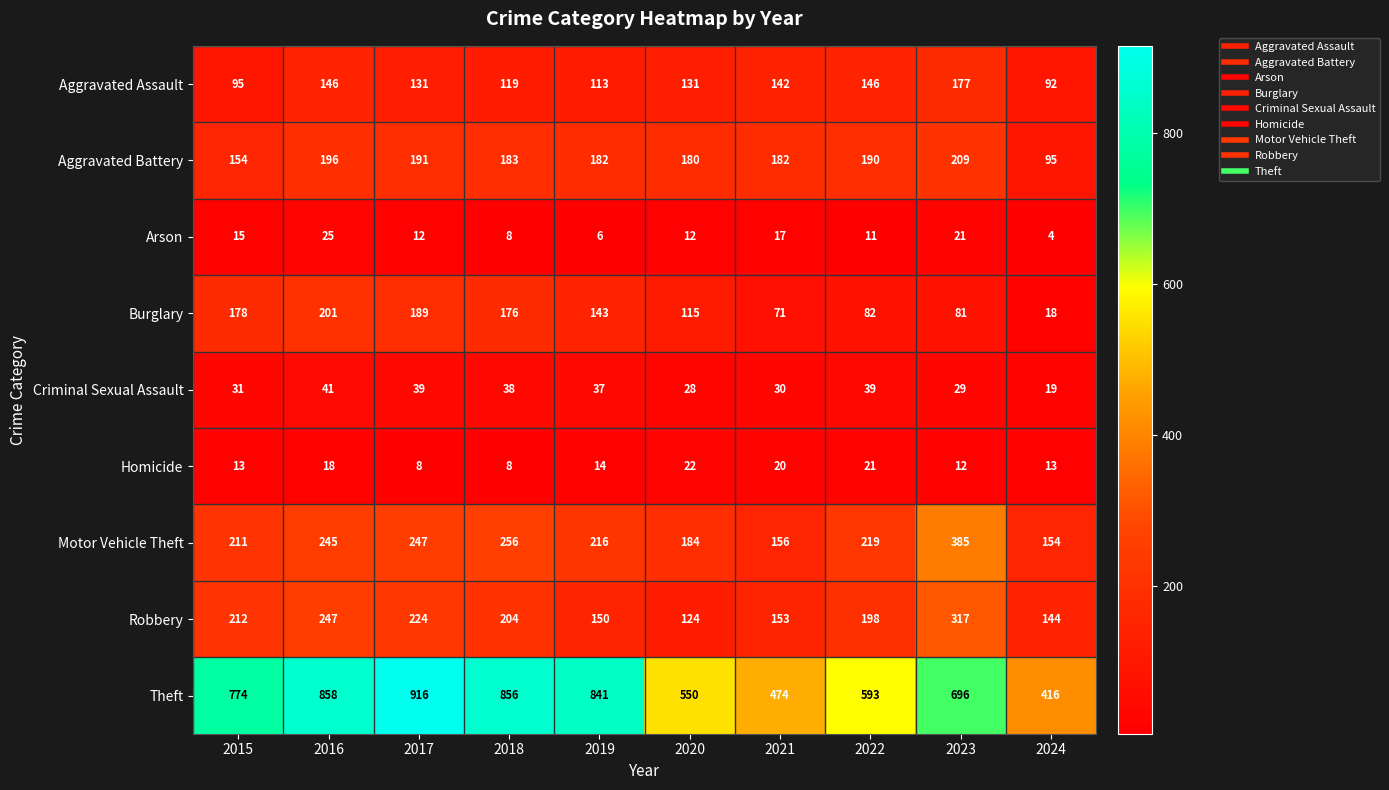

Rank the series at 2019 from lowest to highest value.

Arson, Homicide, Criminal Sexual Assault, Aggravated Assault, Burglary, Robbery, Aggravated Battery, Motor Vehicle Theft, Theft